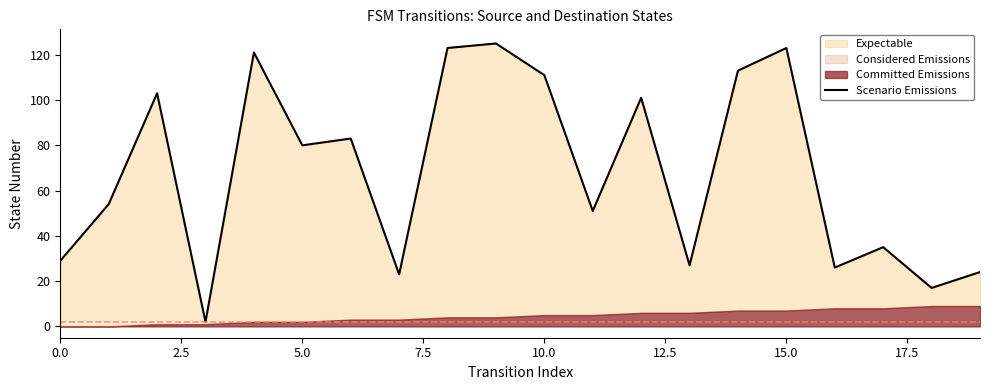

What is the approximate value at 0.0?

29